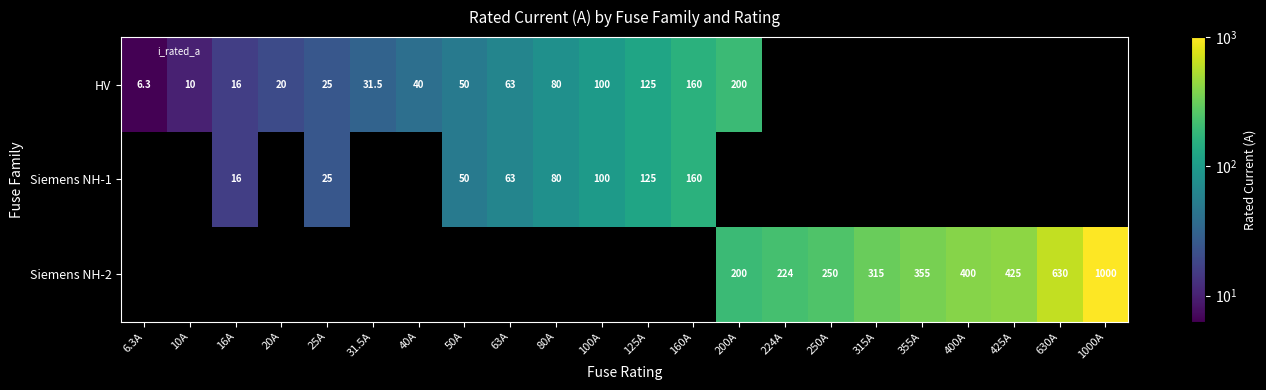

Which label corresponds to the smallest value in the chart?

6.3A